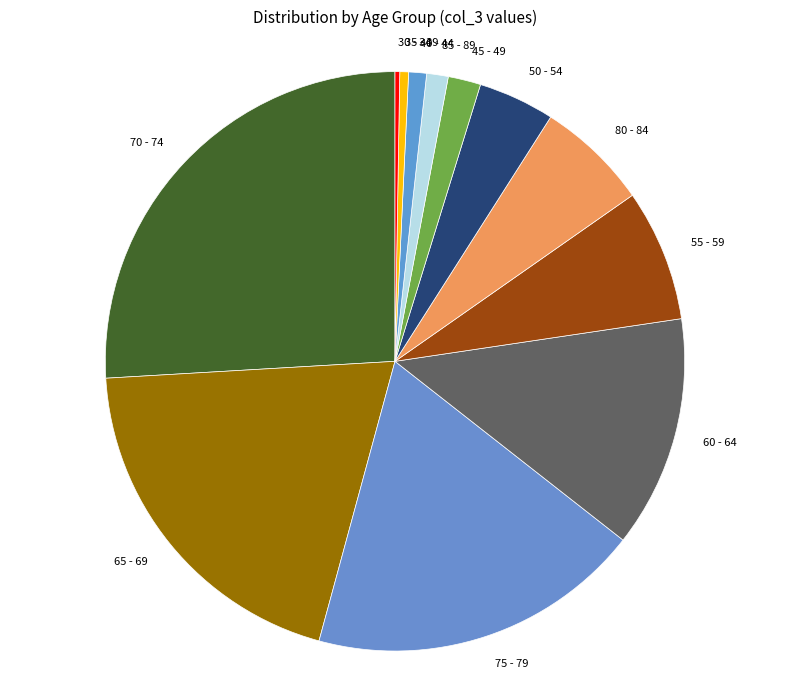

Which slice is the largest?

70 - 74